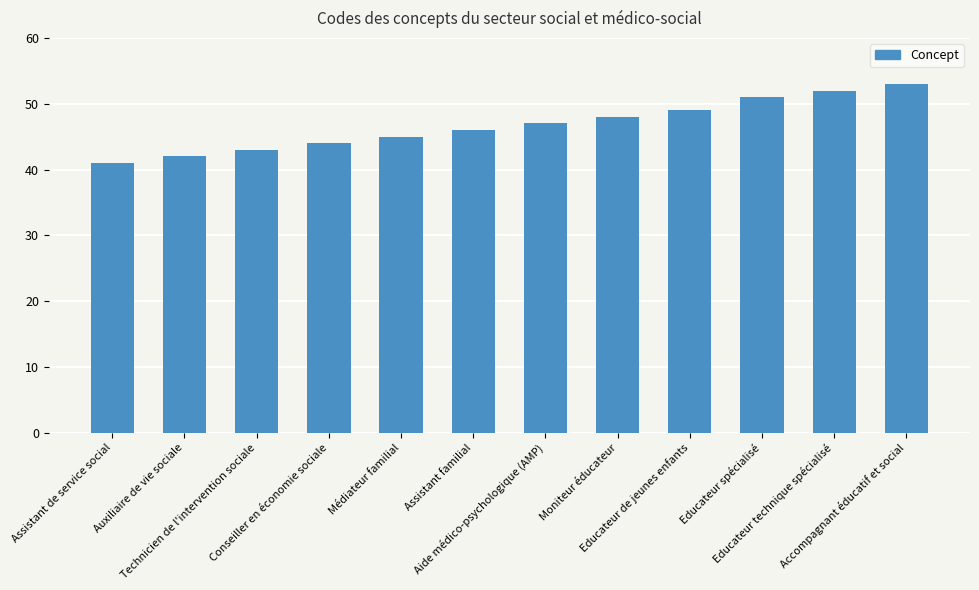

Approximately how many times larger is the value at Educateur spécialisé compared to Educateur technique spécialisé?

1.0